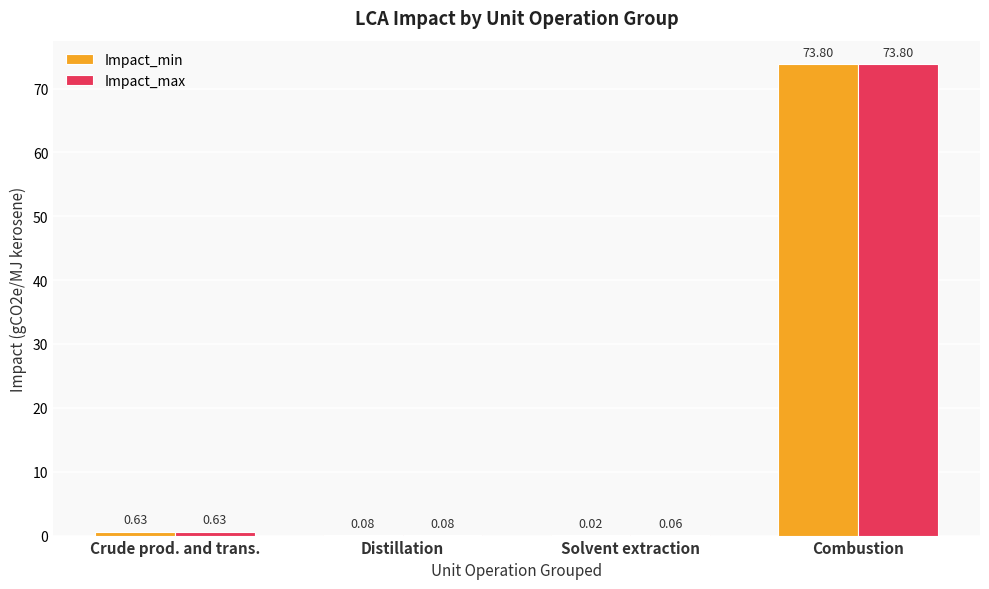

Are the bars horizontal?

No